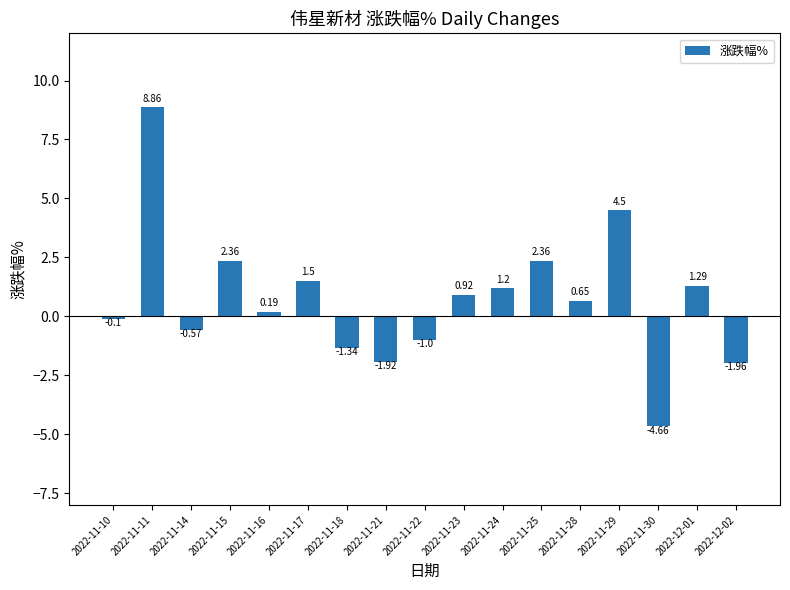

What is the change in value from 2022-11-18 to 2022-11-22?

+0.3